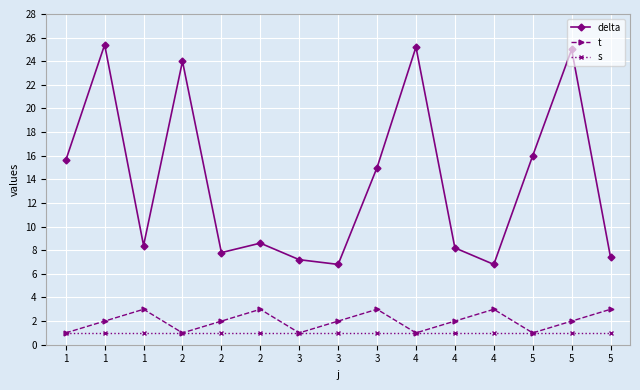

Count the number of data series in this chart.

3